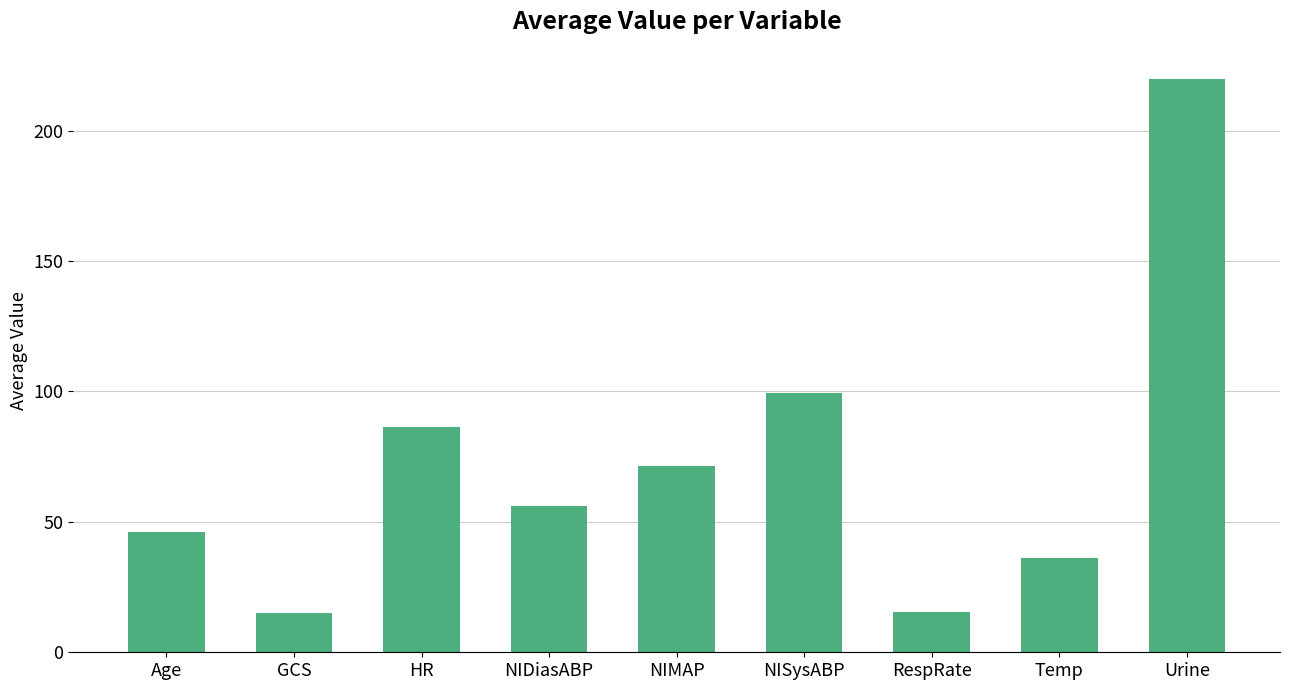

At which category does the chart reach its peak across all series?

Urine